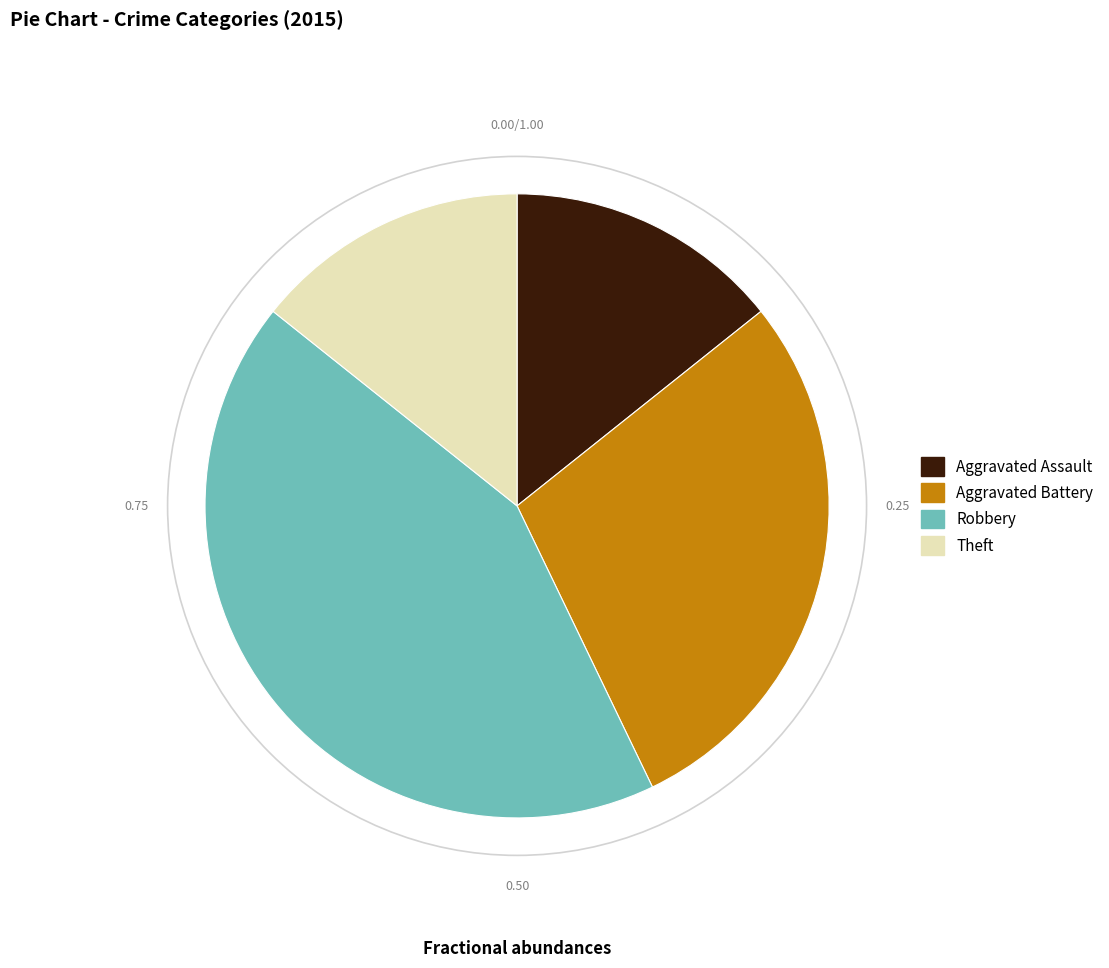

How many segments does this pie chart have?

4